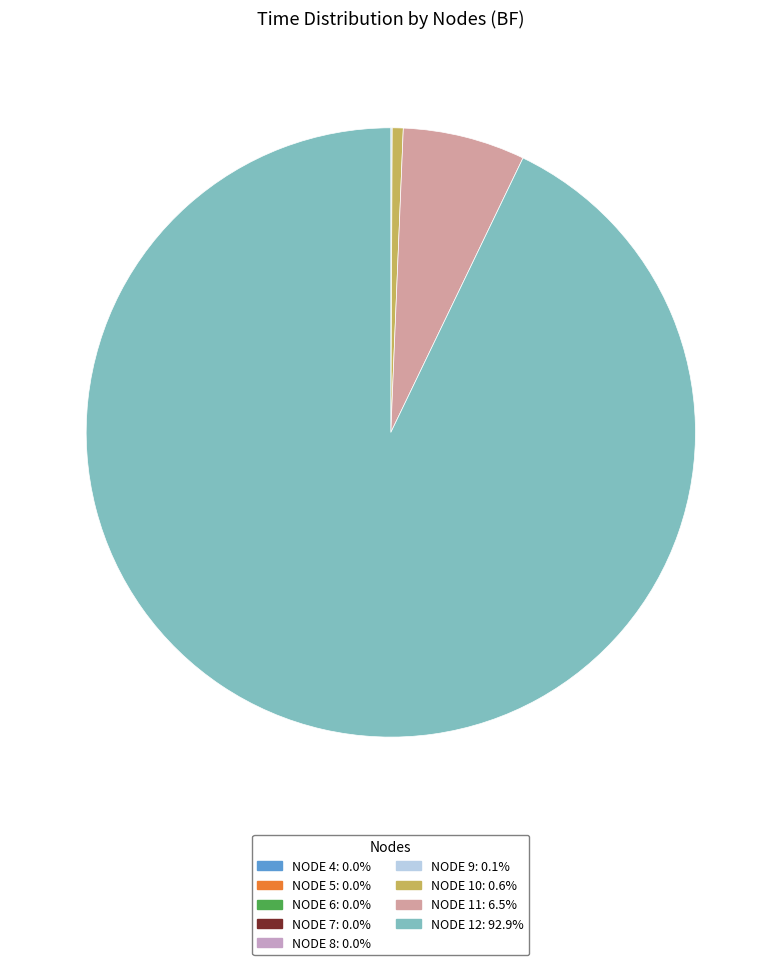

Rank the categories by value from highest to lowest.

12, 11, 10, 9, 8, 7, 6, 5, 4